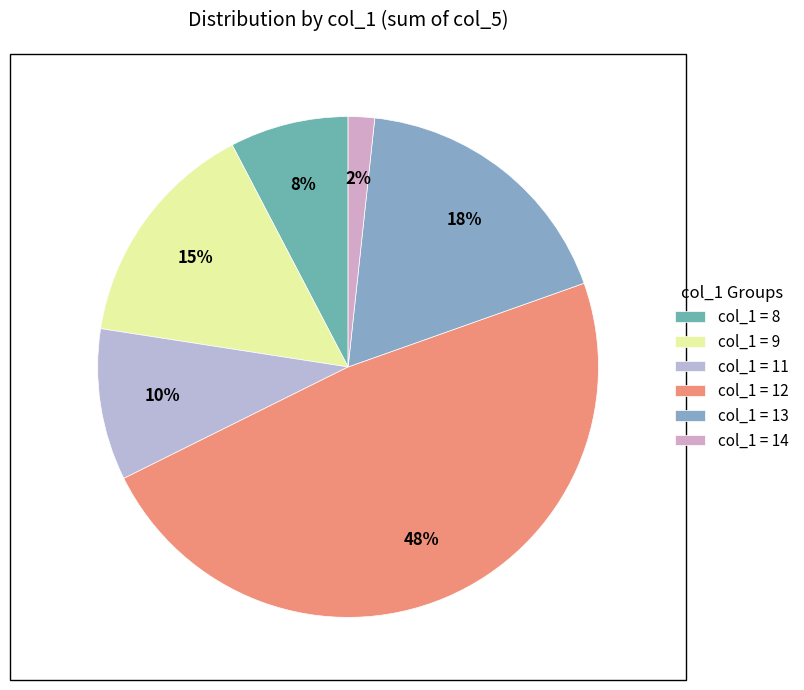

To the nearest percent, what is the average slice percentage?

17%